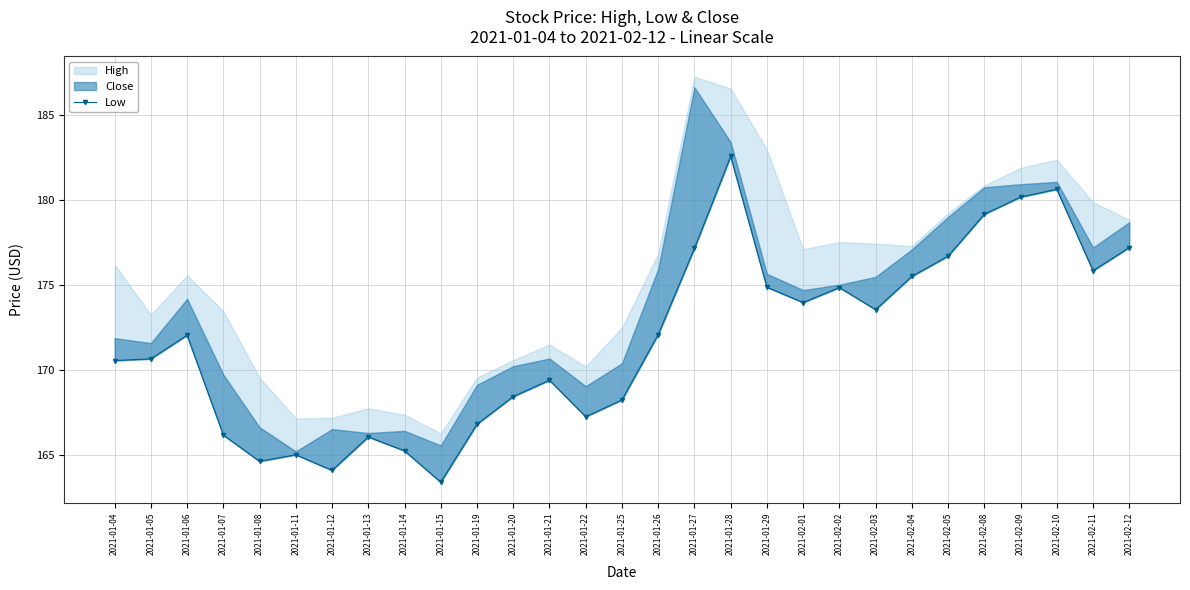

Reading right to left, extract all data points from this chart.

2021-02-12=177.2	2021-02-11=175.8	2021-02-10=180.6	2021-02-09=180.2	2021-02-08=179.2	2021-02-05=176.7	2021-02-04=175.5	2021-02-03=173.6	2021-02-02=174.9	2021-02-01=174.0	2021-01-29=174.9	2021-01-28=182.6	2021-01-27=177.2	2021-01-26=172.1	2021-01-25=168.2	2021-01-22=167.2	2021-01-21=169.4	2021-01-20=168.4	2021-01-19=166.8	2021-01-15=163.4	2021-01-14=165.2	2021-01-13=166.1	2021-01-12=164.1	2021-01-11=165.0	2021-01-08=164.6	2021-01-07=166.2	2021-01-06=172.0	2021-01-05=170.6	2021-01-04=170.6